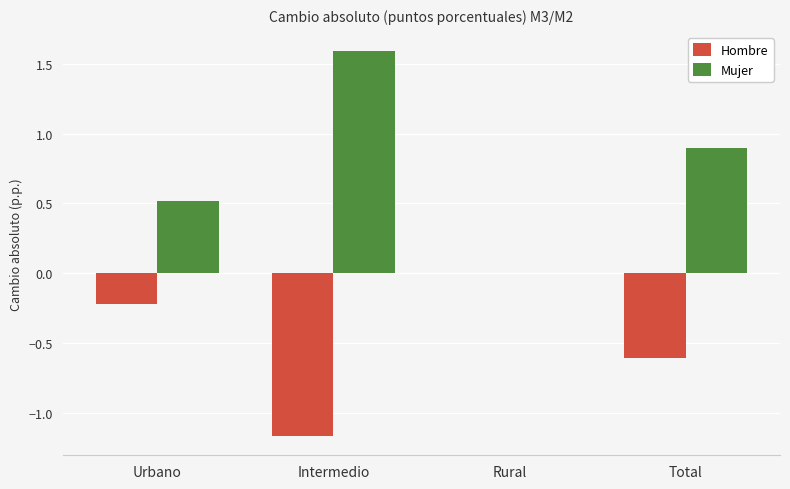

Which label corresponds to the largest value in the chart?

Intermedio